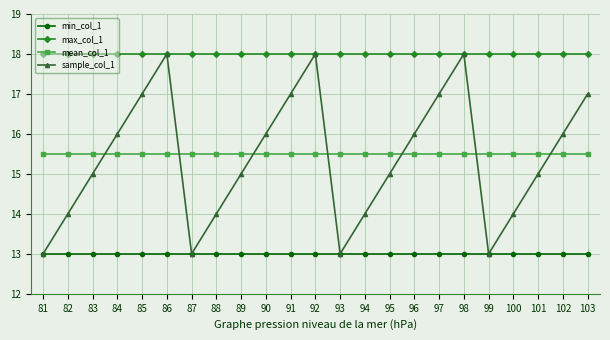

At how many categories does at least one series exceed 15?

23